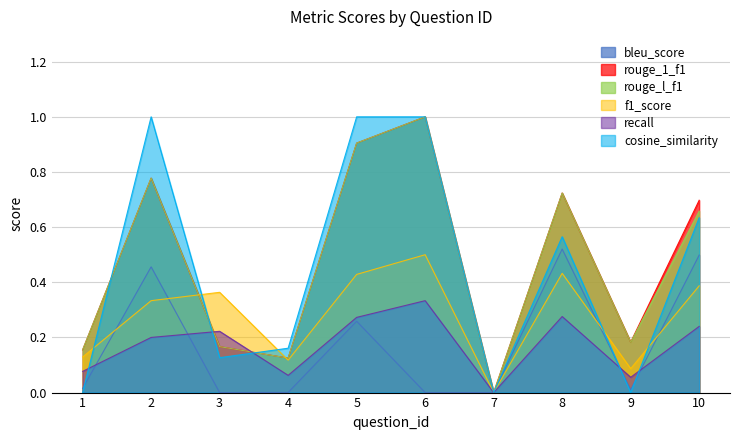

What is the value of the f1_score point at the 8th from the left?

0.4